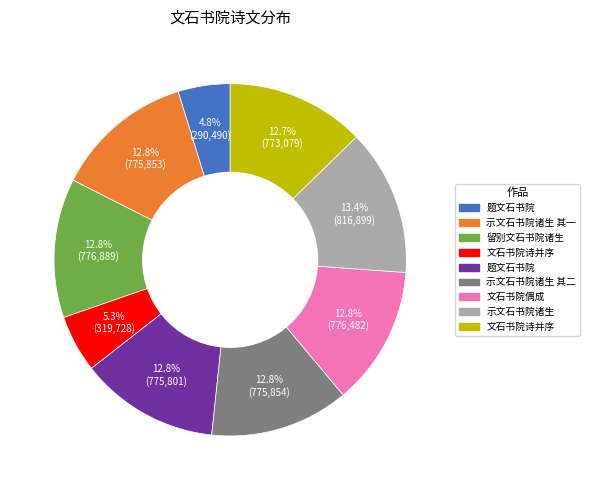

Is there any slice that represents more than half of the pie?

No